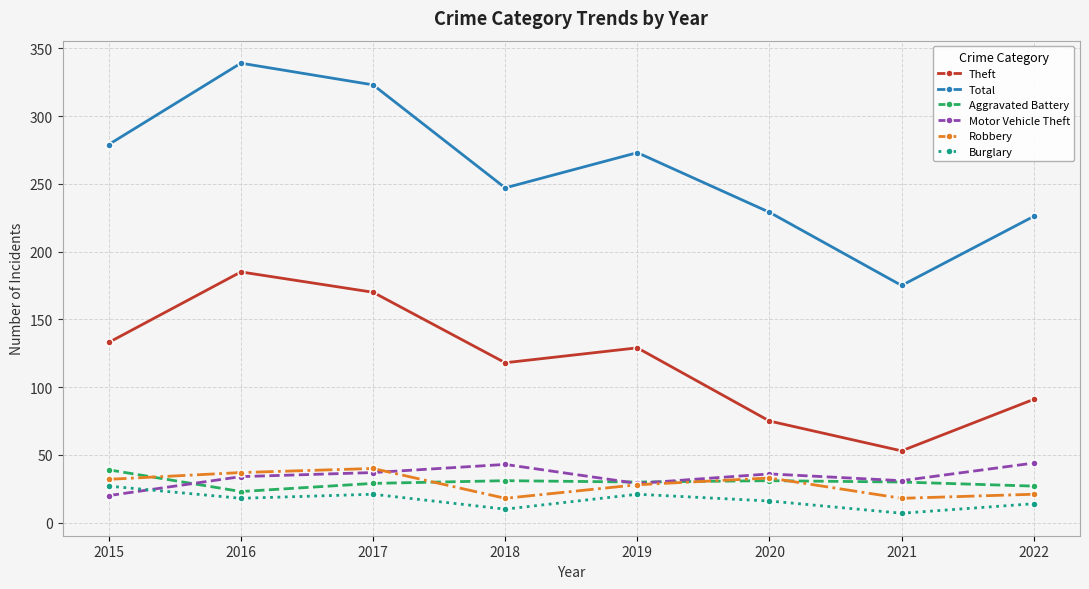

What is the total value across all series at 2015?

530